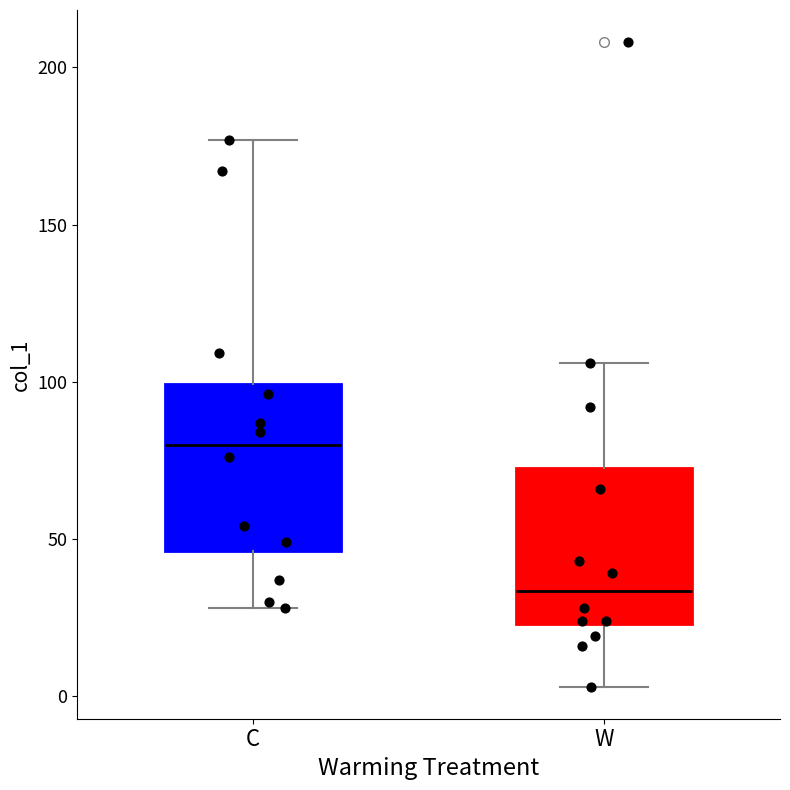

Which box has the highest median line?

C